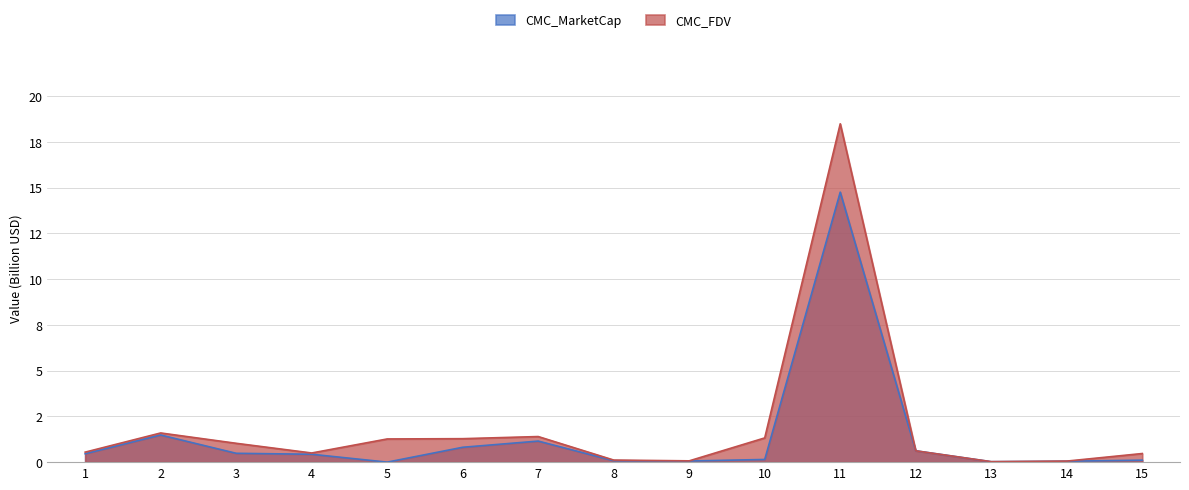

How many categories are shown in the chart?

15